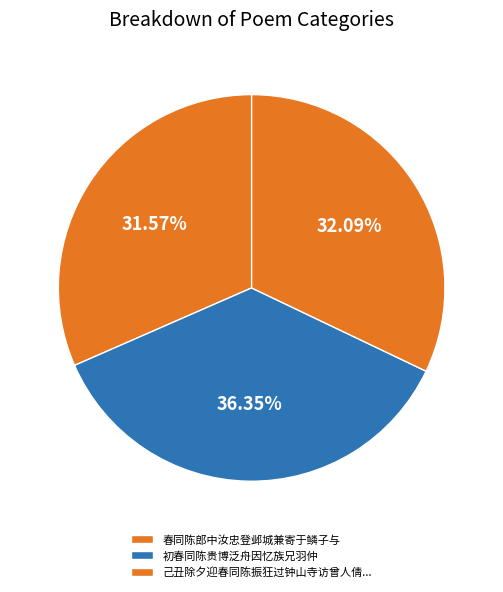

Rank the categories by value from highest to lowest.

初春同陈贵博泛舟因忆族兄羽仲, 己丑除夕迎春同陈振狂过钟山寺访曾人倩适瀚上人至同得僧字, 春同陈郎中汝忠登邺城兼寄于鳞子与